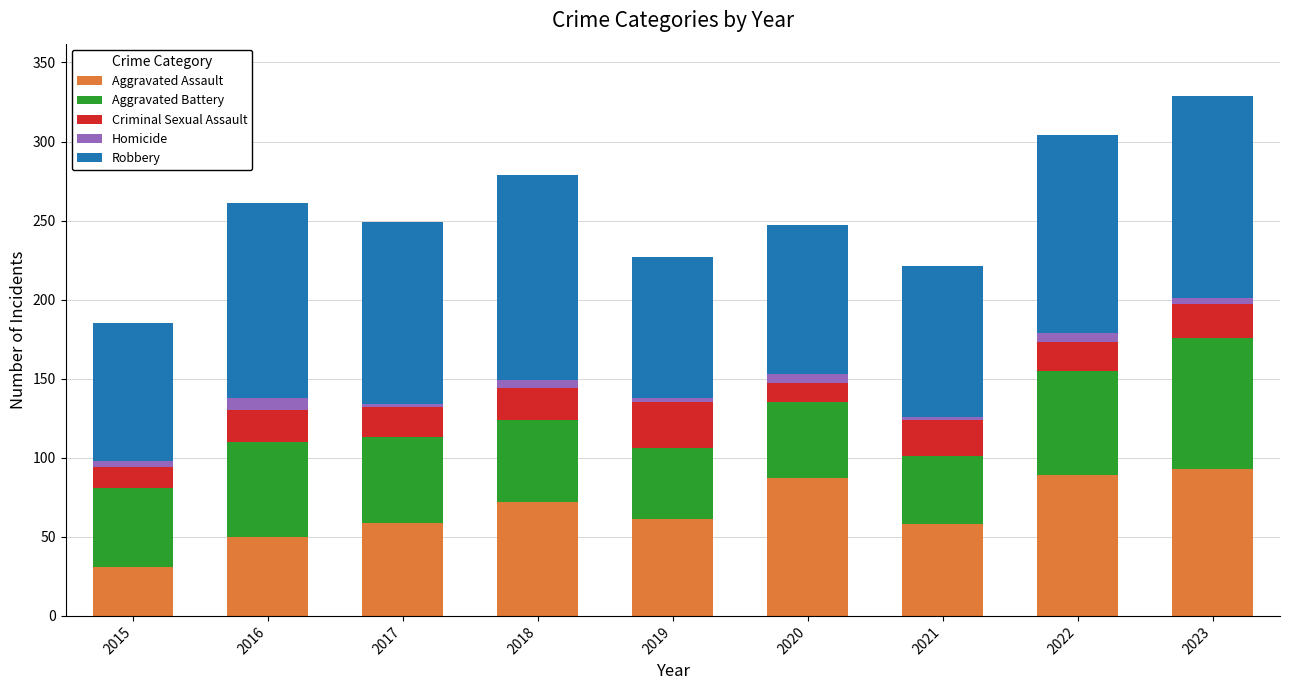

The Aggravated Assault series shows 59 at 2017. True or false?

True